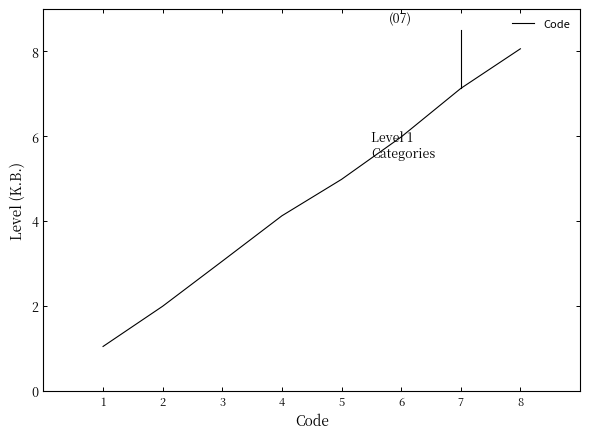

How many lines are shown in the chart?

1